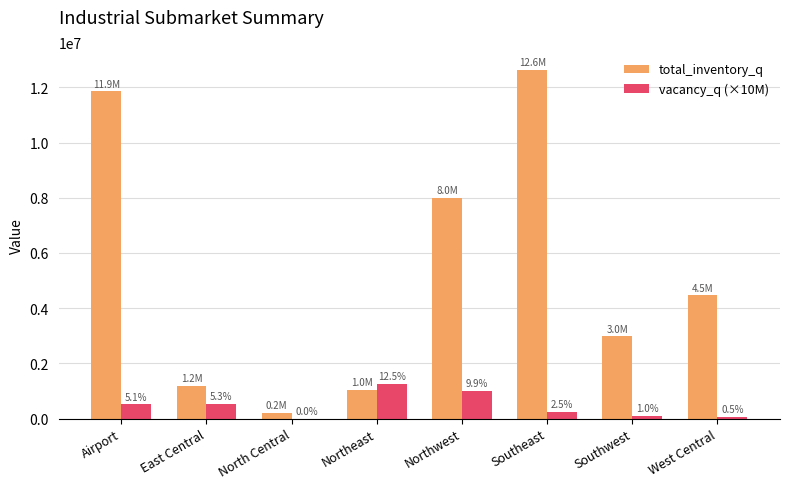

What is the difference between the highest and lowest values at Southwest?

2876390.0